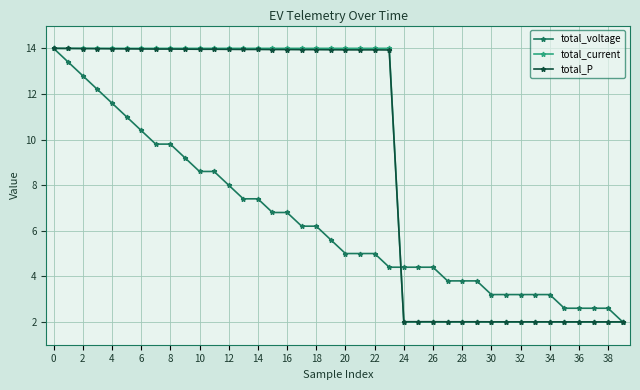

What is the value of the total_voltage point at the 38th from the left?

2.6